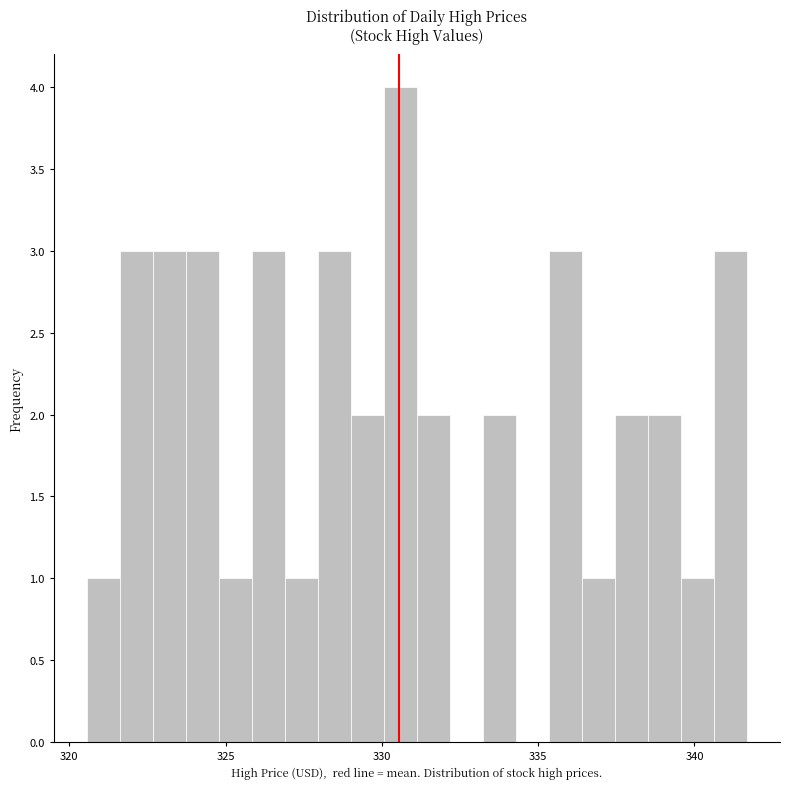

Read against the x-axis, roughly where is the centre of the tallest bar?

330.5